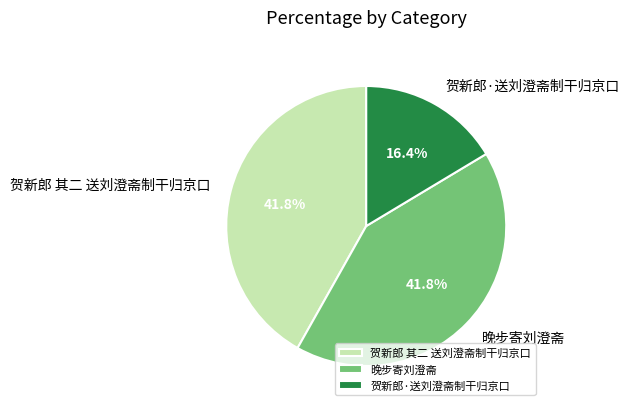

What is the ratio of the value at 贺新郎·送刘澄斋制干归京口 to the value at 晚步寄刘澄斋?

0.4